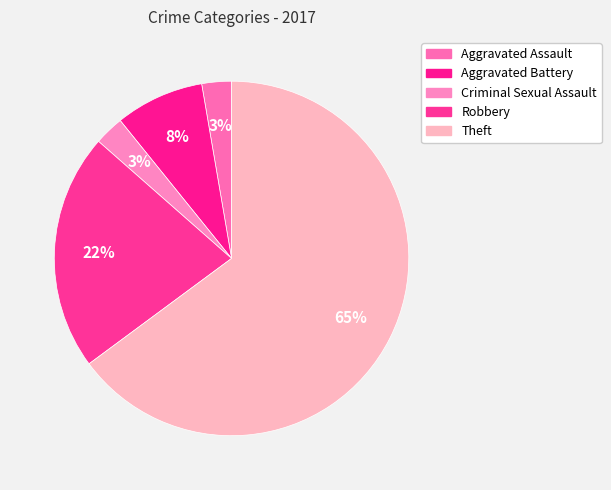

Combined, do Aggravated Battery and Theft account for over 50%?

Yes